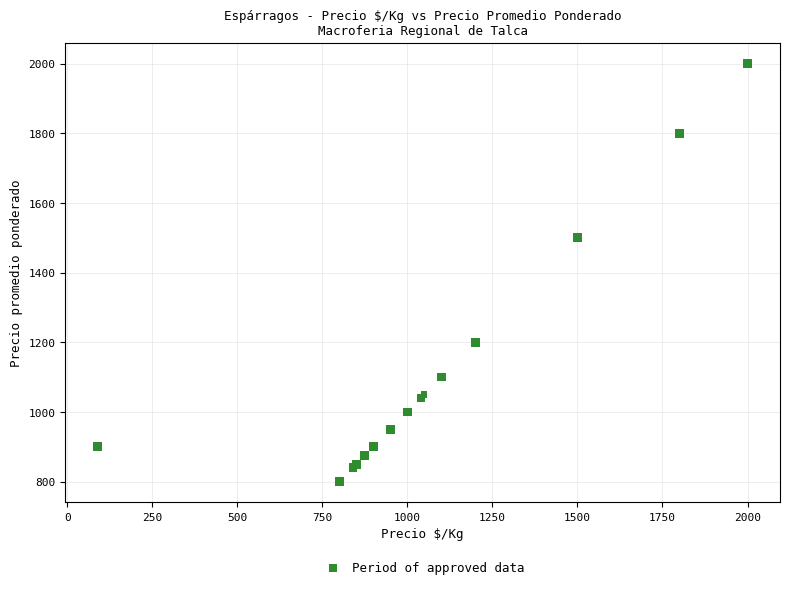

What Y value in the scatter plot is closest to 1400?

1500